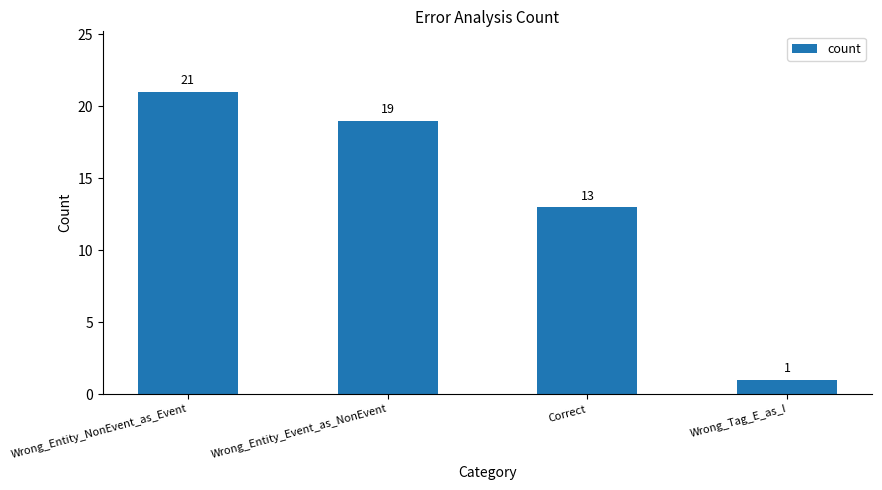

Are the bars grouped side by side (vs. stacked)?

No